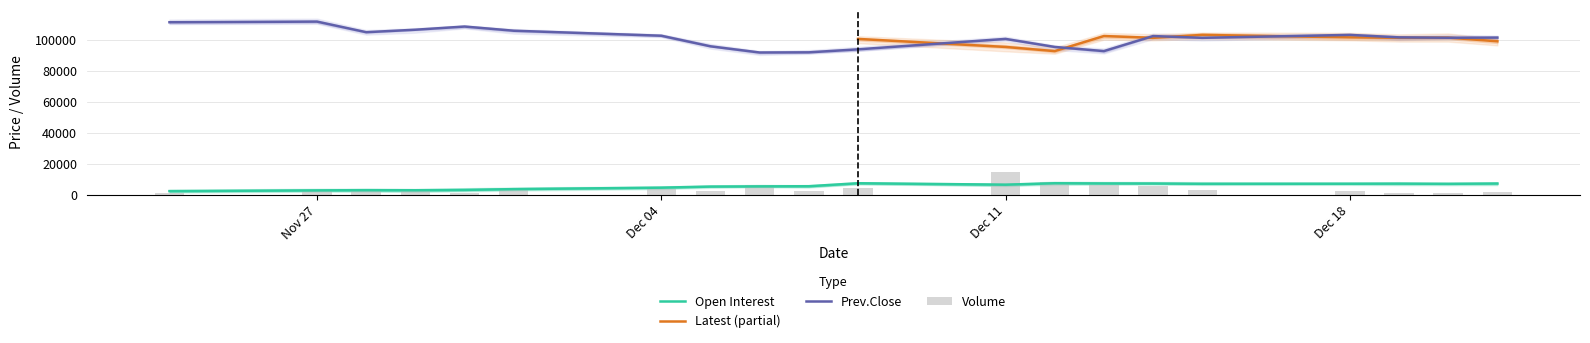

How many values in the Open Interest series exceed 6493?

9